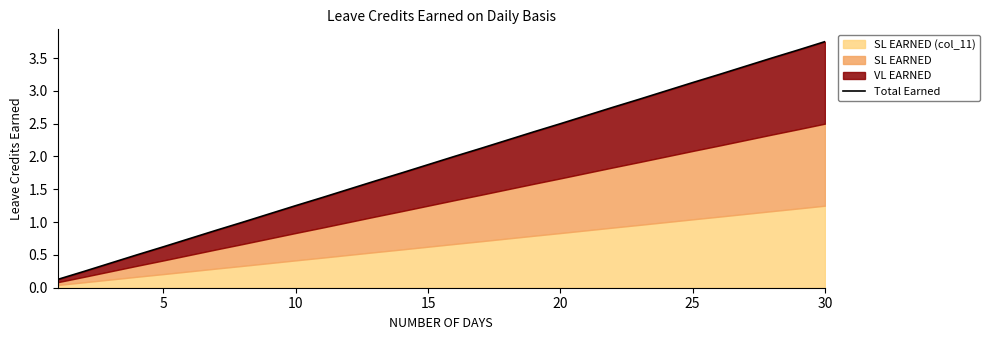

Reading right to left, list all the values displayed in this chart.

3.8	3.6	3.5	3.4	3.2	3.1	3.0	2.9	2.8	2.6	2.5	2.4	2.2	2.1	2.0	1.9	1.7	1.6	1.5	1.4	1.3	1.1	1.0	0.9	0.8	0.6	0.5	0.4	0.2	0.1